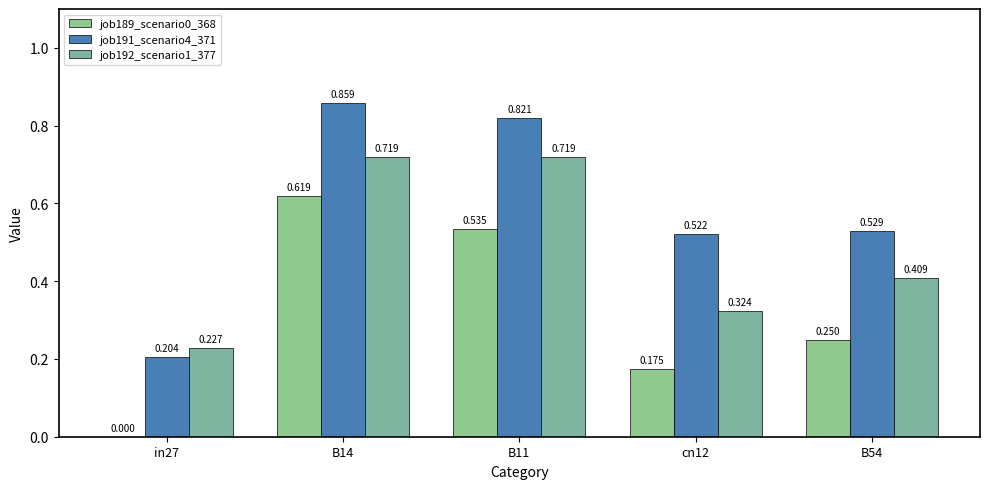

Are the bars horizontal?

No